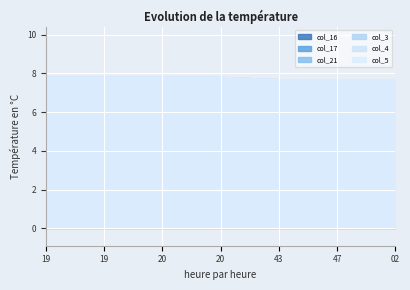

Which series has the largest total across all categories?

col_16